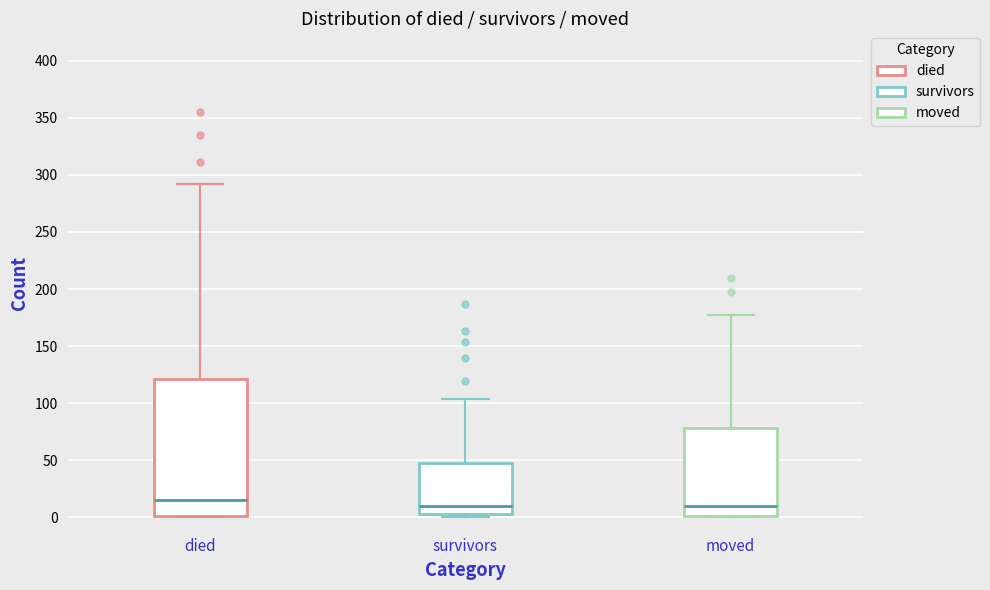

Where is the upper edge of the box for moved on the y-axis? The values are not printed on the chart, so give them approximately, as read against the axis.

80